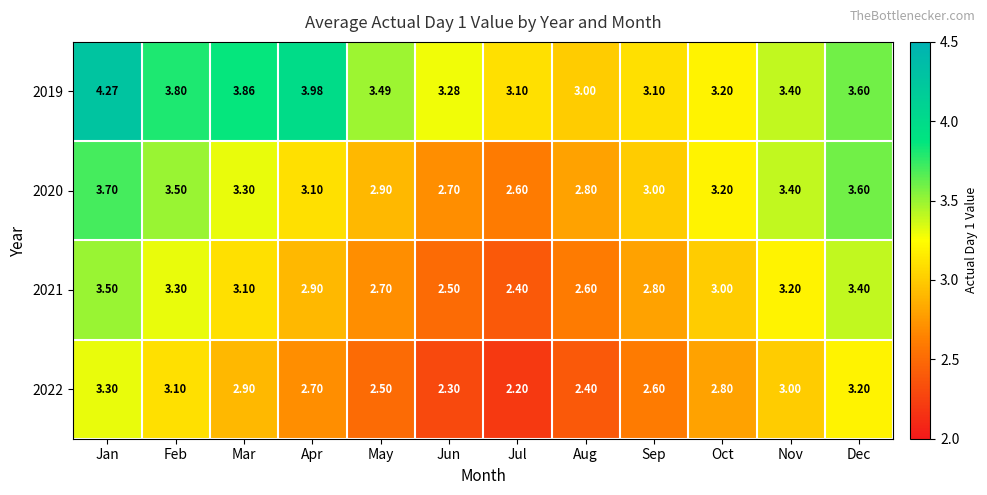

Is the value of 2019 at Nov greater than the value of 2020 at Jun?

Yes